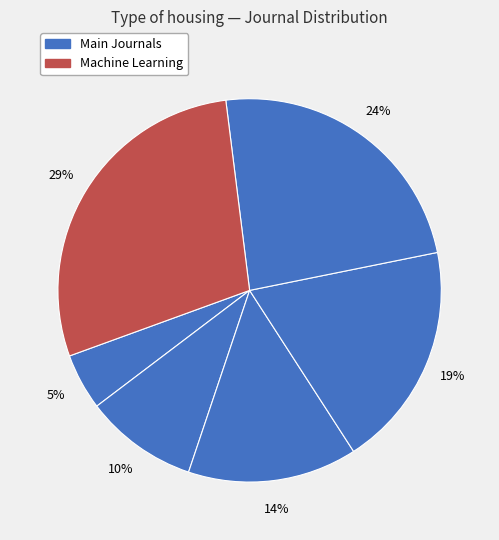

Count the number of slices in the pie.

6